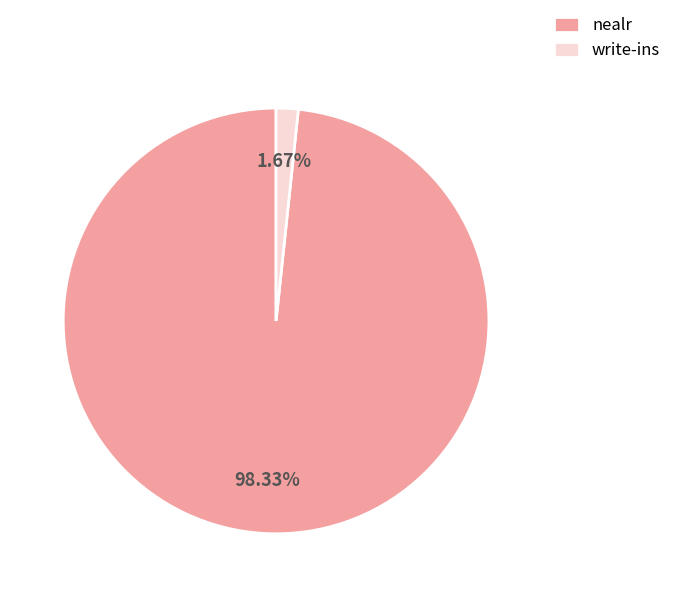

Count the number of slices in the pie.

2